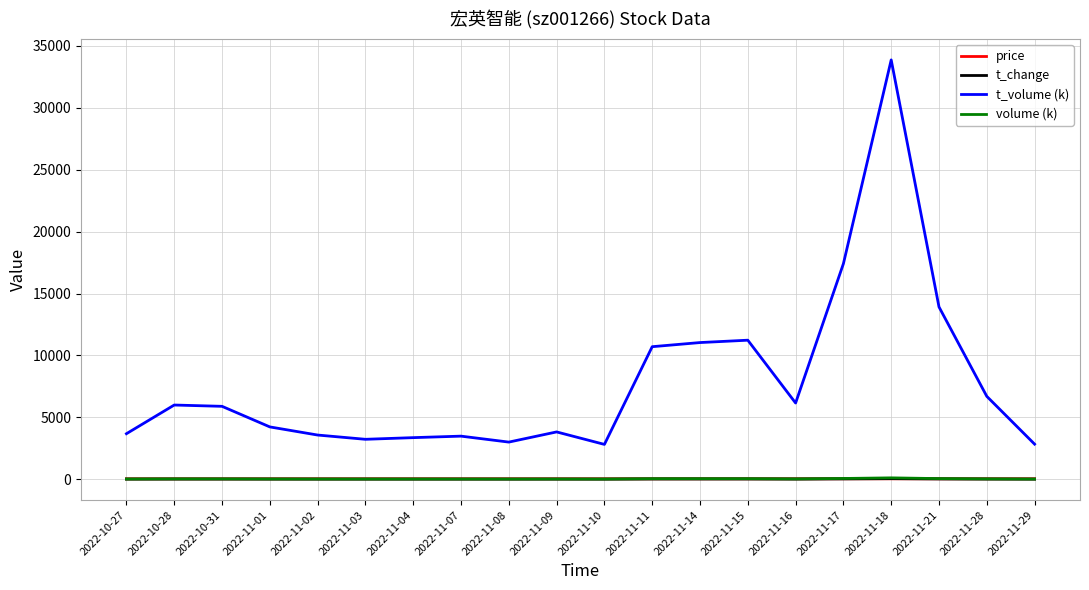

The value of t_volume (k) at 2022-11-09 is 6274.7. True or false?

False